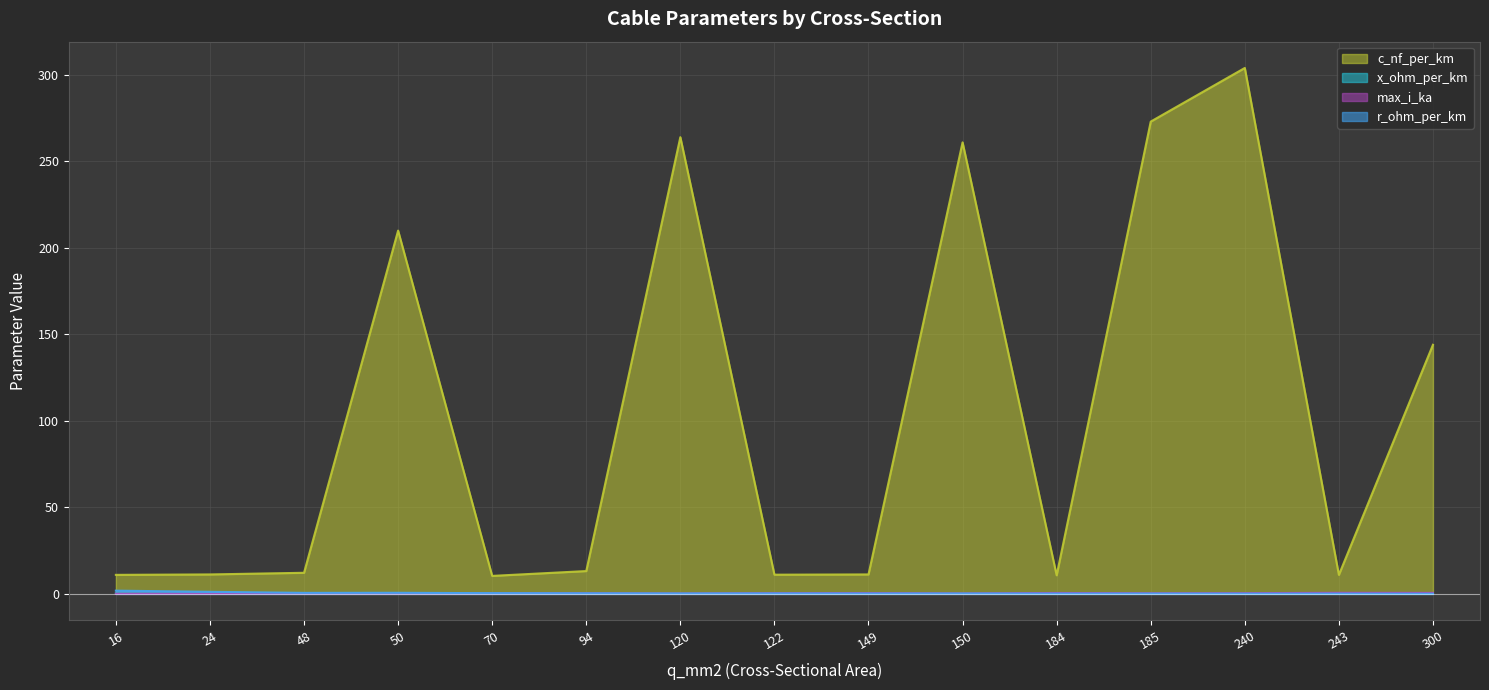

At which label is x_ohm_per_km closest to 0?

120